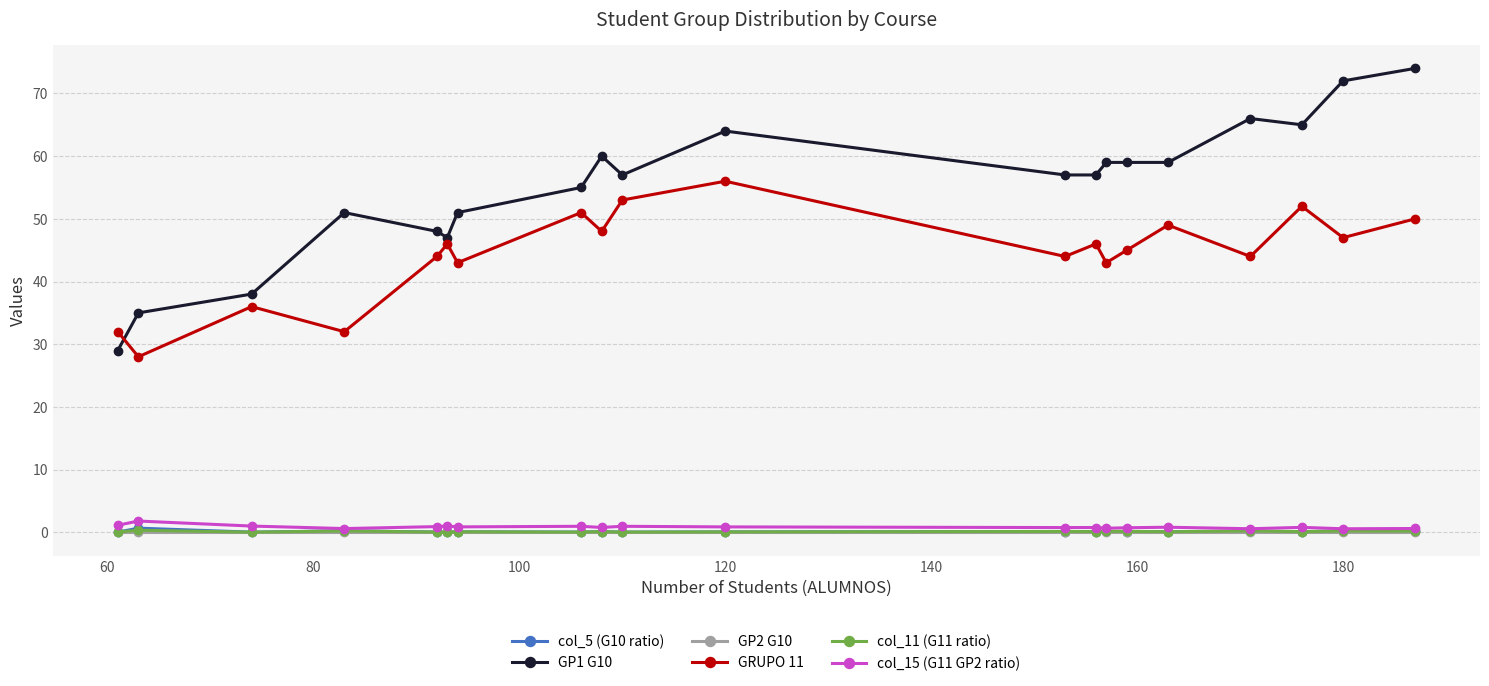

What are all the series names shown in the legend?

col_5 (G10 ratio), GP1 G10, GP2 G10, GRUPO 11, col_11 (G11 ratio), col_15 (G11 GP2 ratio)